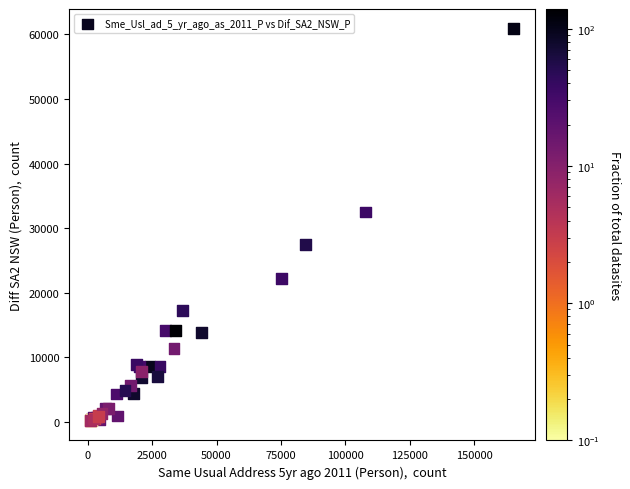

What Y value in the scatter plot is closest to 30517?

32482